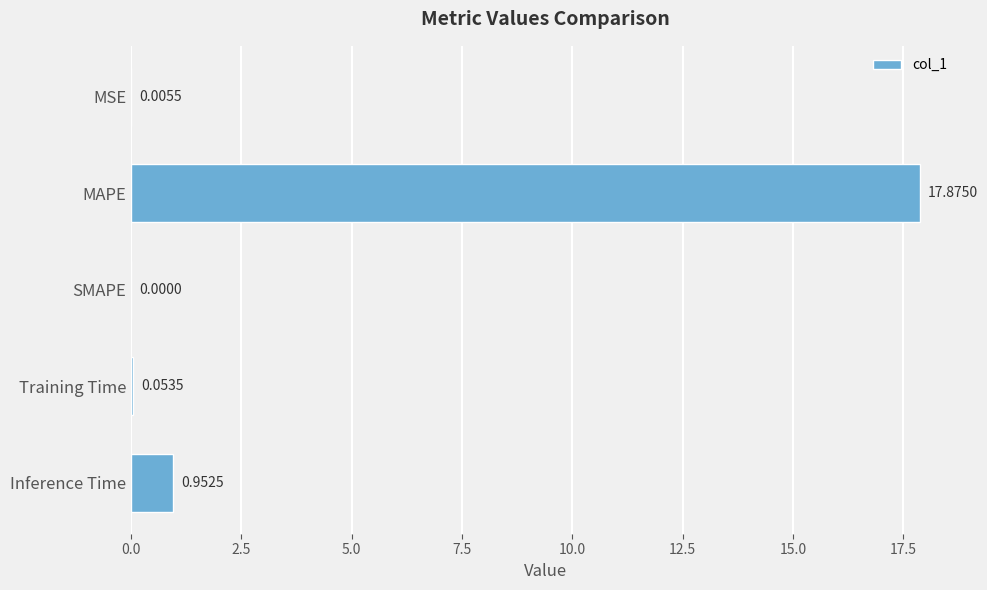

Are the bars grouped side by side (vs. stacked)?

No